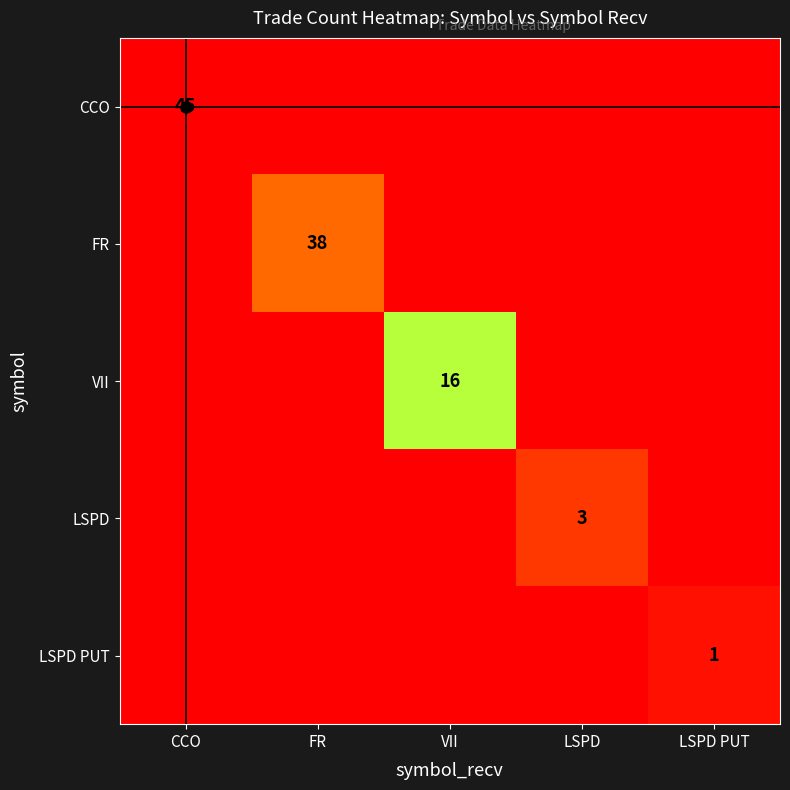

True or false: LSPD PUT has a value of 1 at LSPD PUT.

True